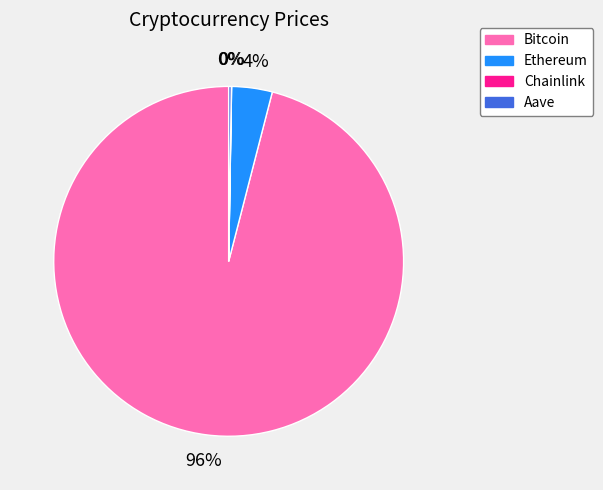

What is the majority slice?

Bitcoin